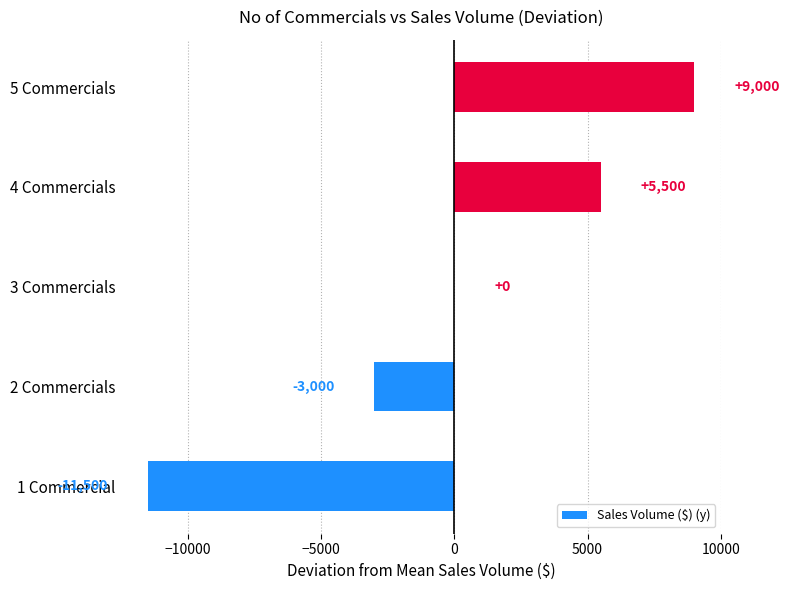

Count the number of categories in the chart.

5